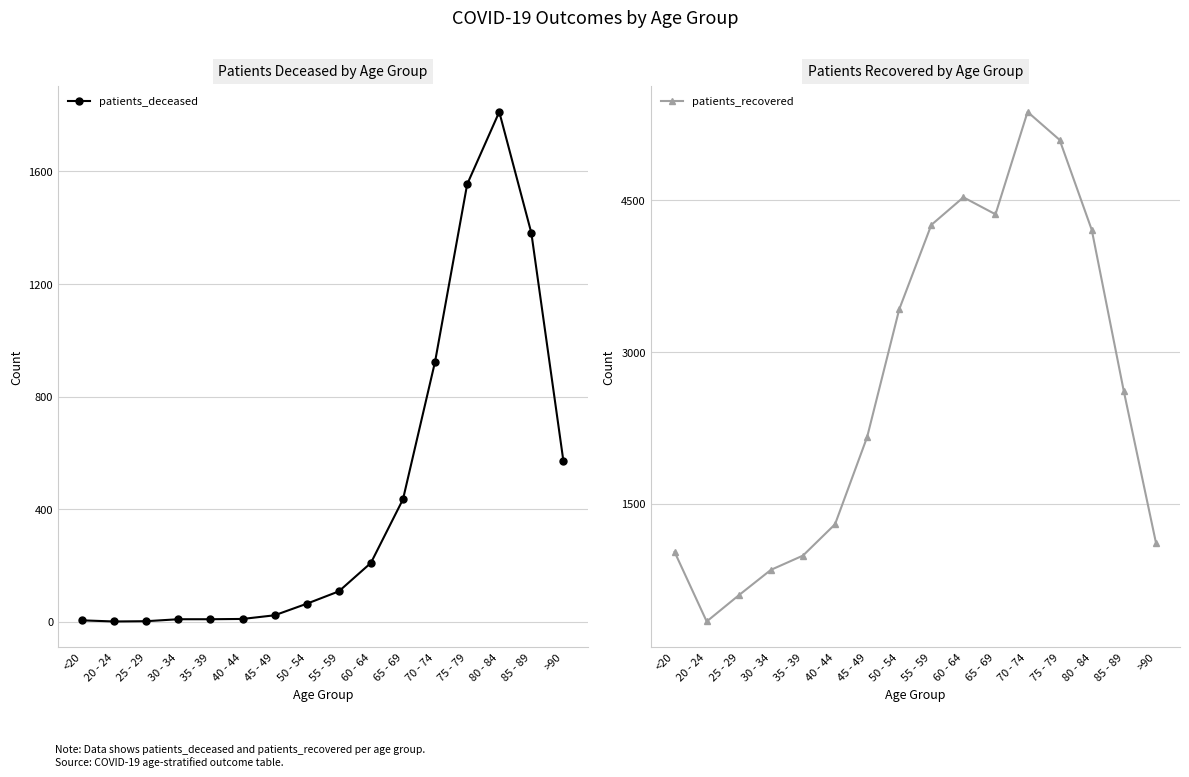

How many data points in patients_recovered are above 2611?

7